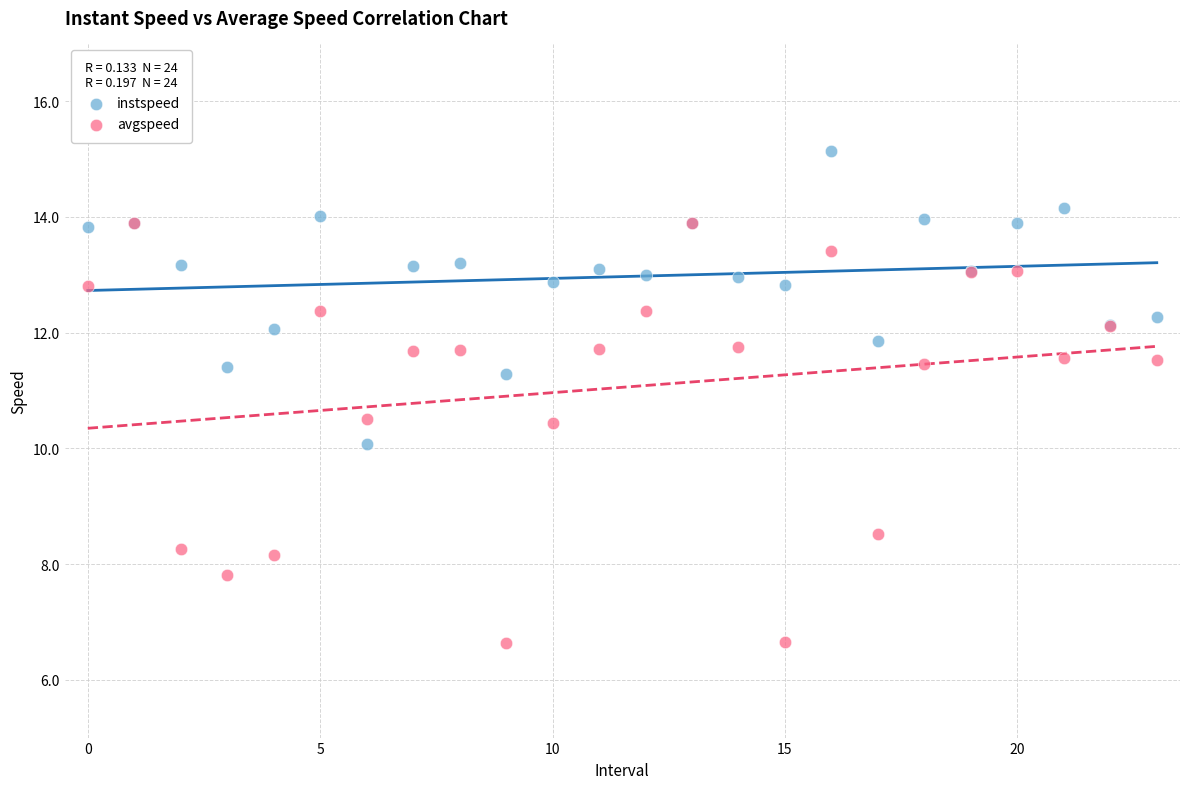

What are all the series names shown in the legend?

instspeed, avgspeed